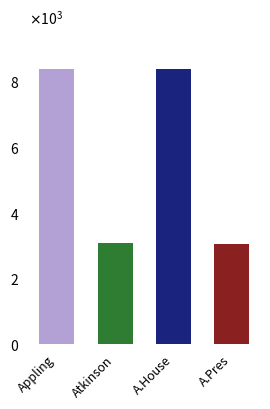

The value at A.Pres is 3057. True or false?

True